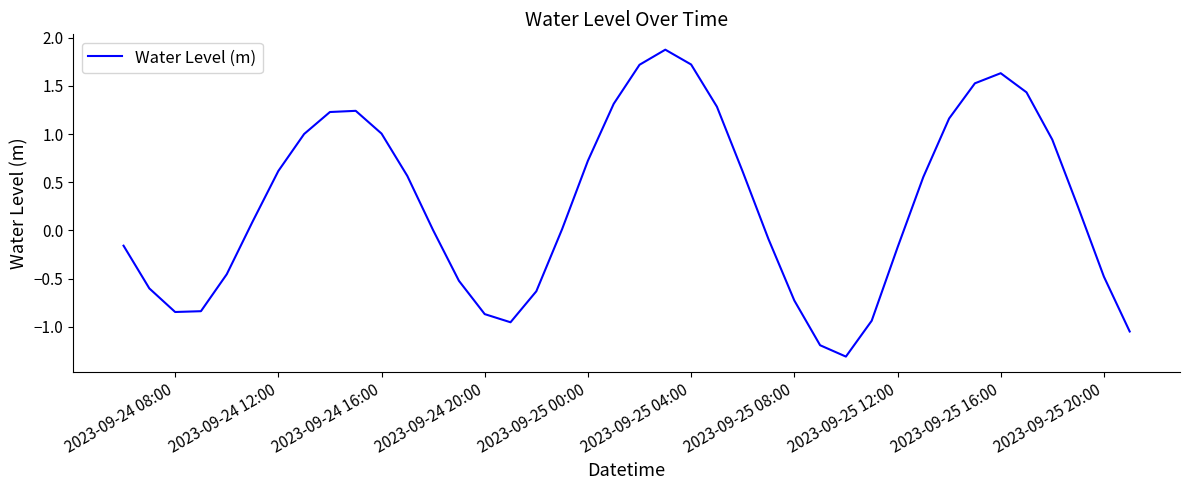

What is the difference between the maximum and minimum values?

3.2